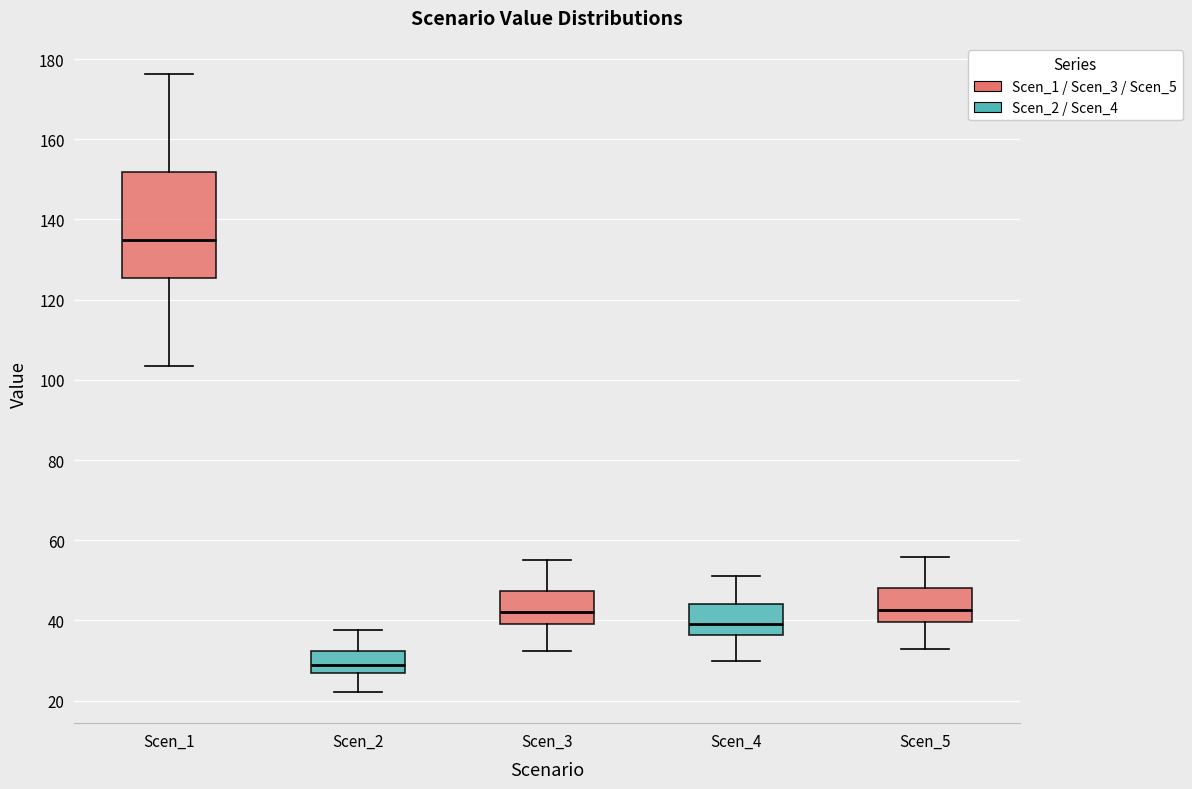

Comparing the boxes themselves (not the whiskers), which one is the tallest?

Scen_1